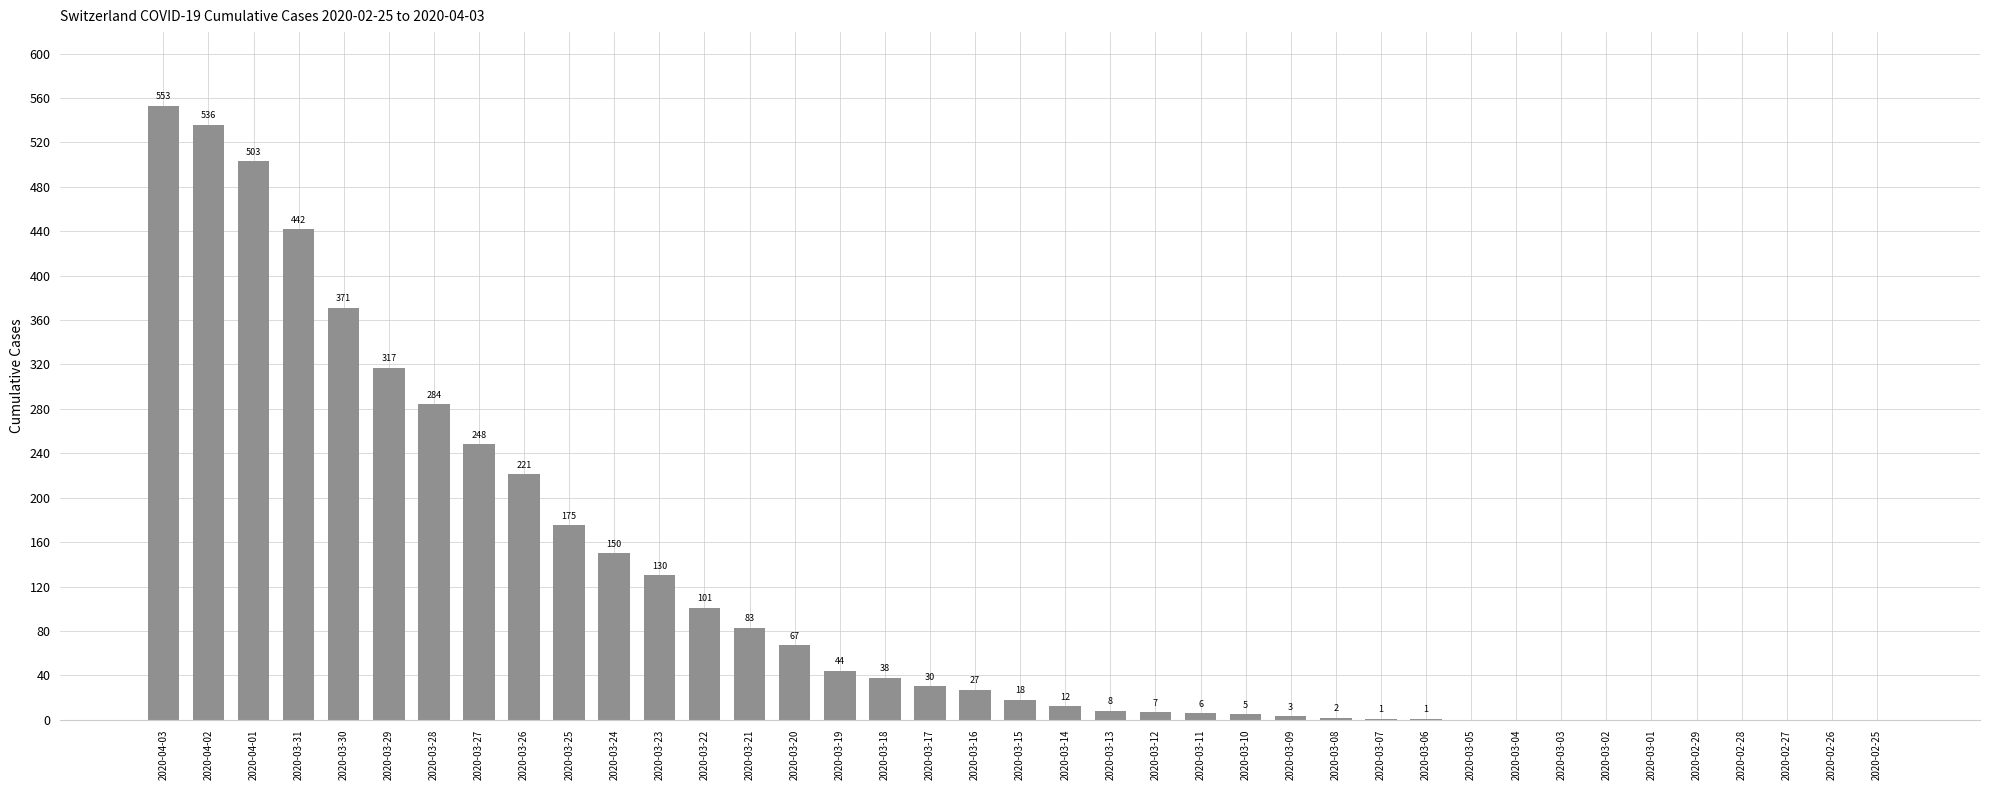

What is the change in value from 2020-03-17 to 2020-03-11?

-24